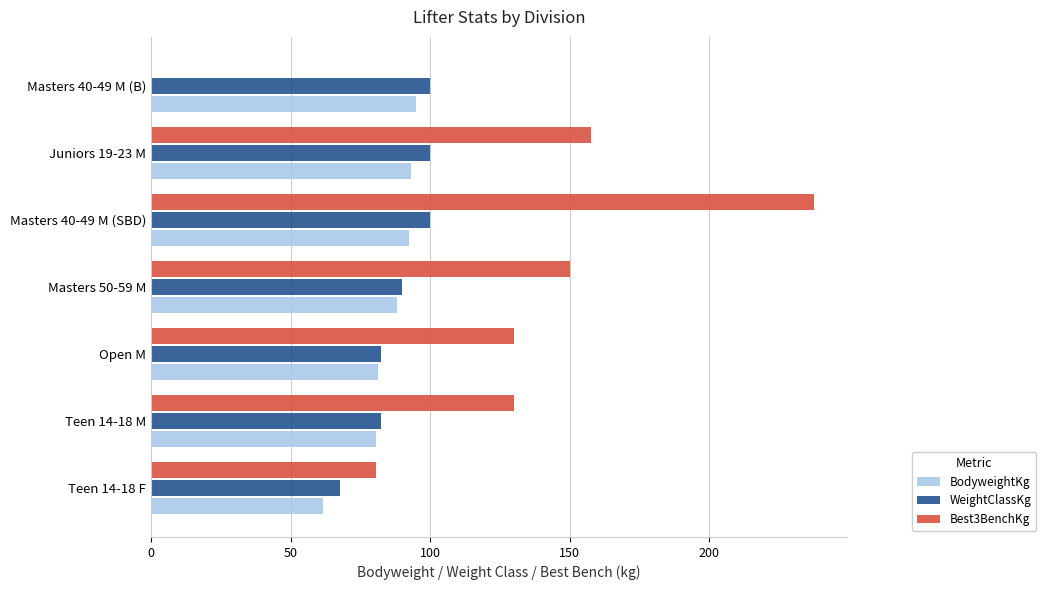

What is the sum of all WeightClassKg values?

622.5